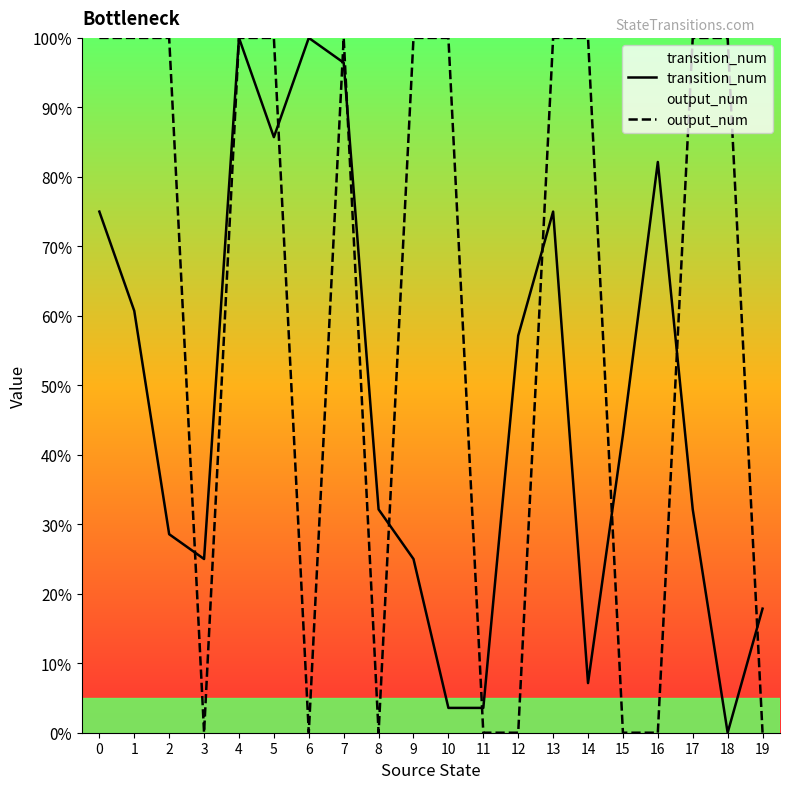

How many data points in output_num are less than 100?

8